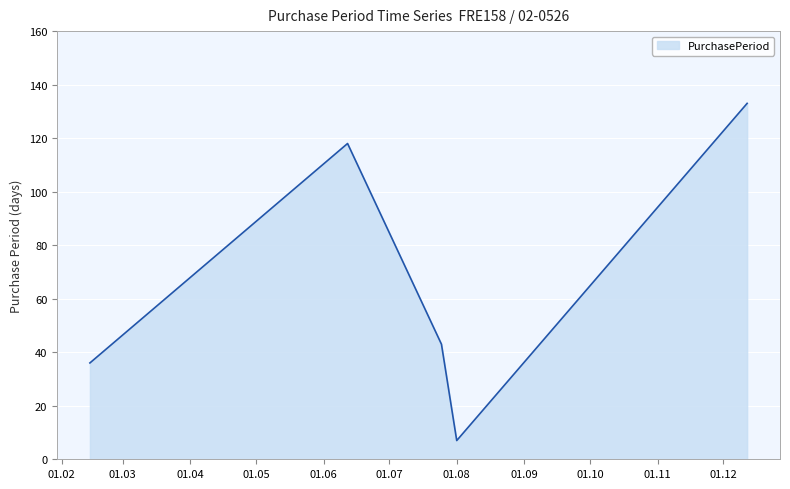

What is the difference between the maximum and minimum values?

126